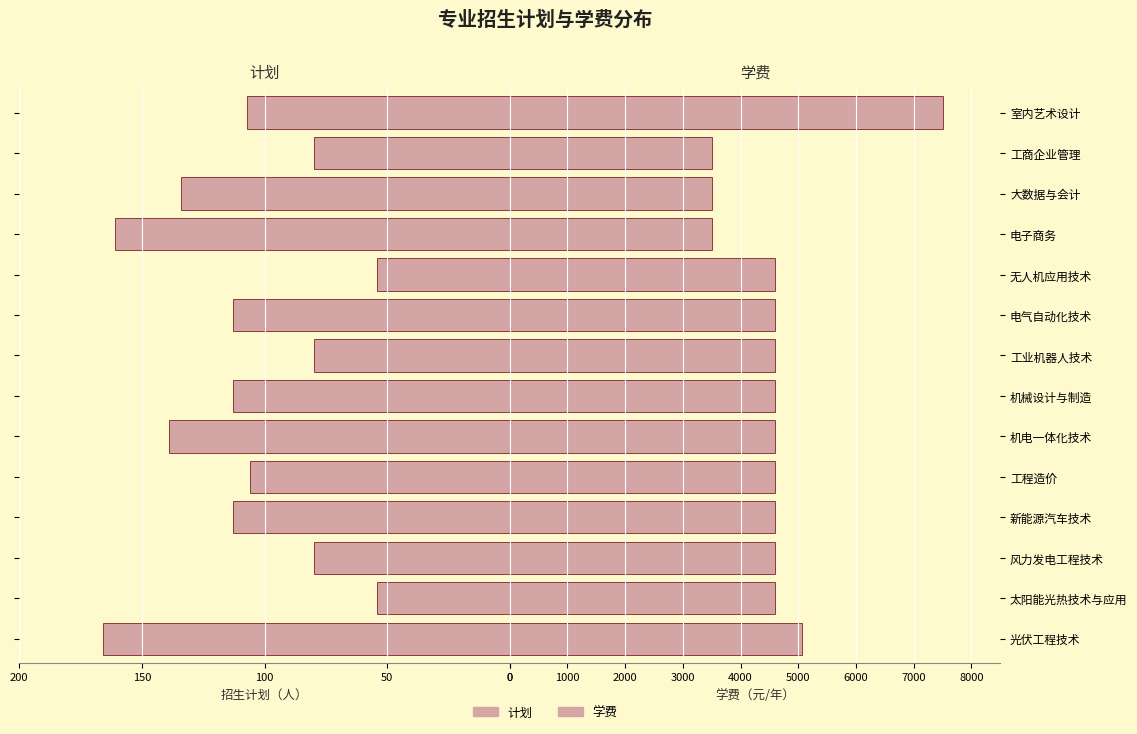

Reading right to left, transcribe all the data shown in this chart.

计划: 107	80	134	161	54	113	80	113	139	106	113	80	54	166
学费: 7500	3500	3500	3500	4600	4600	4600	4600	4600	4600	4600	4600	4600	5060